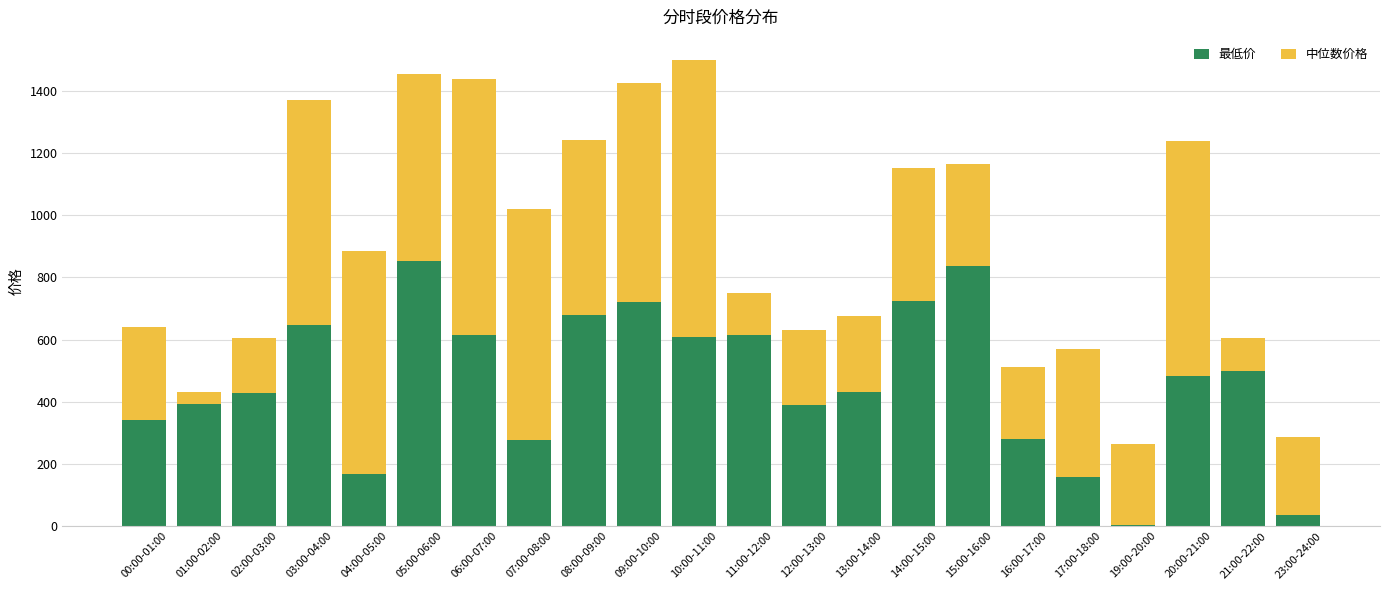

What is the sum of the 最低价 values at 10:00-11:00 and 08:00-09:00?

1288.0